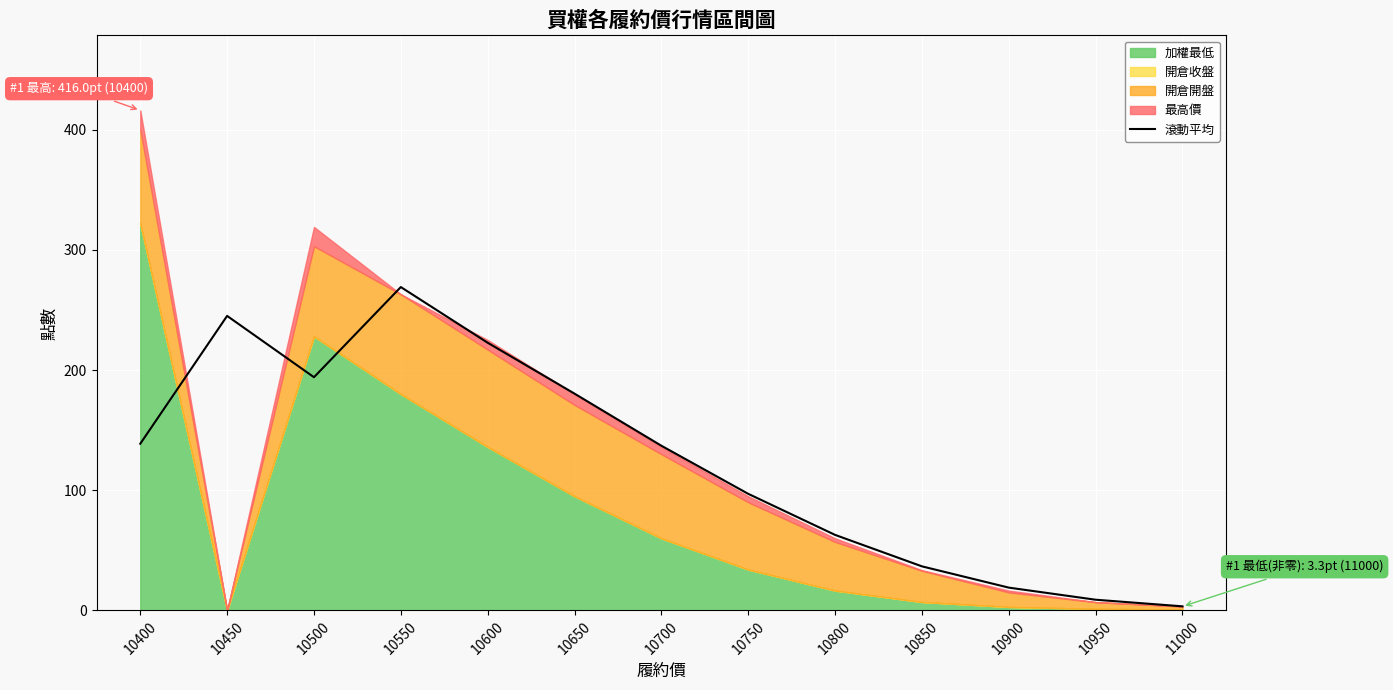

The value at 10750 is 173.7. True or false?

False